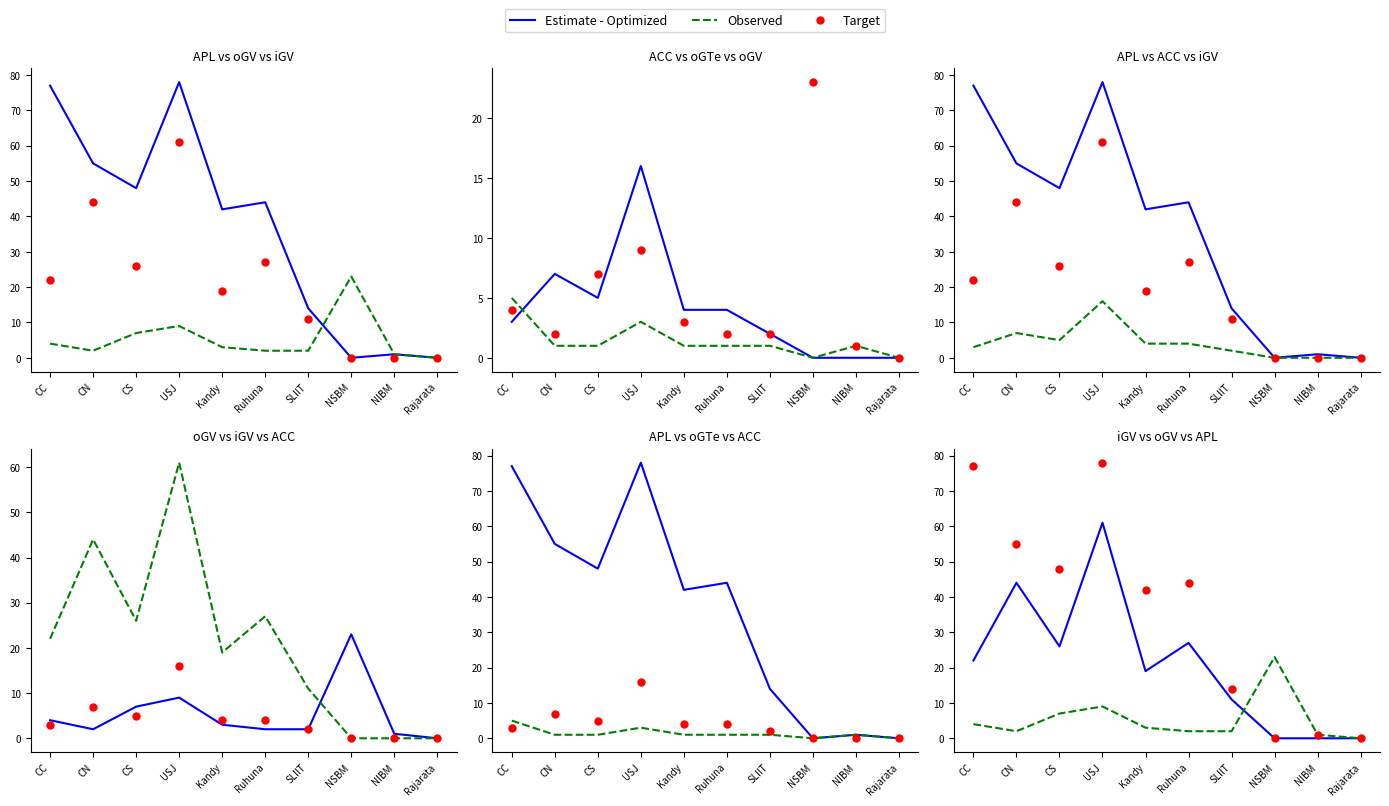

Which series has the largest total across all categories?

Target